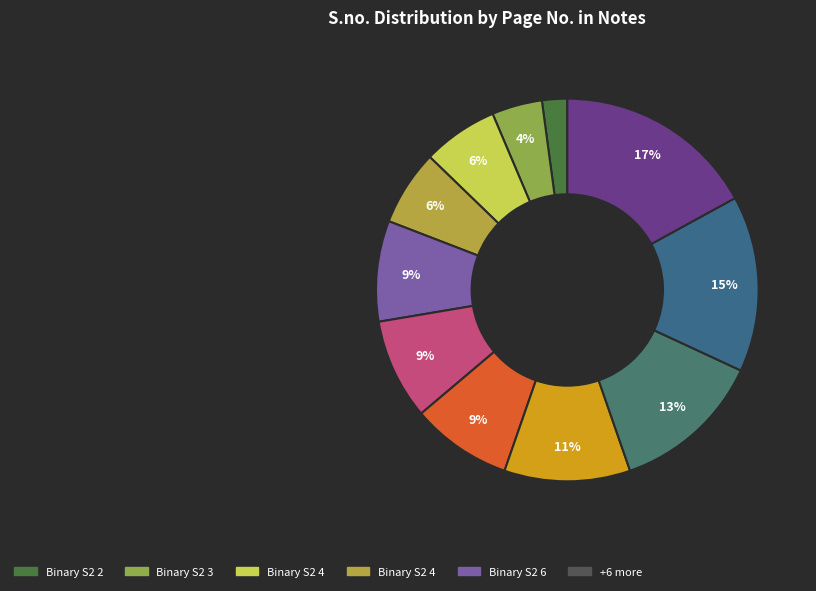

How many slices are in this pie chart?

11